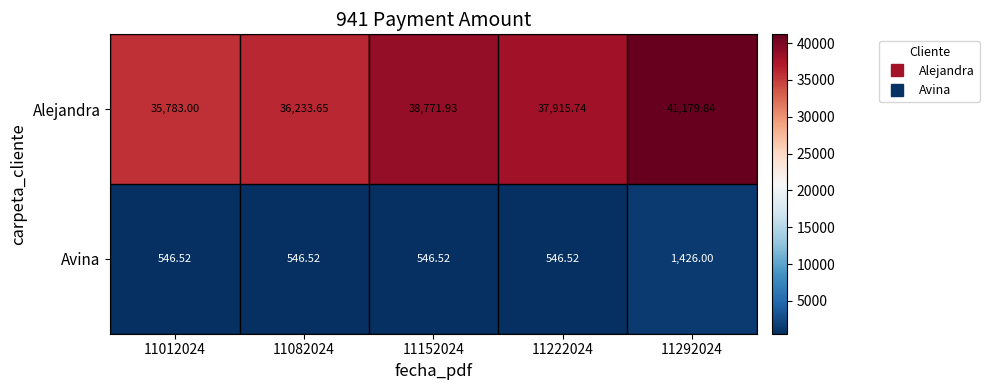

Rank the series by their average value, from lowest to highest.

Avina, Alejandra